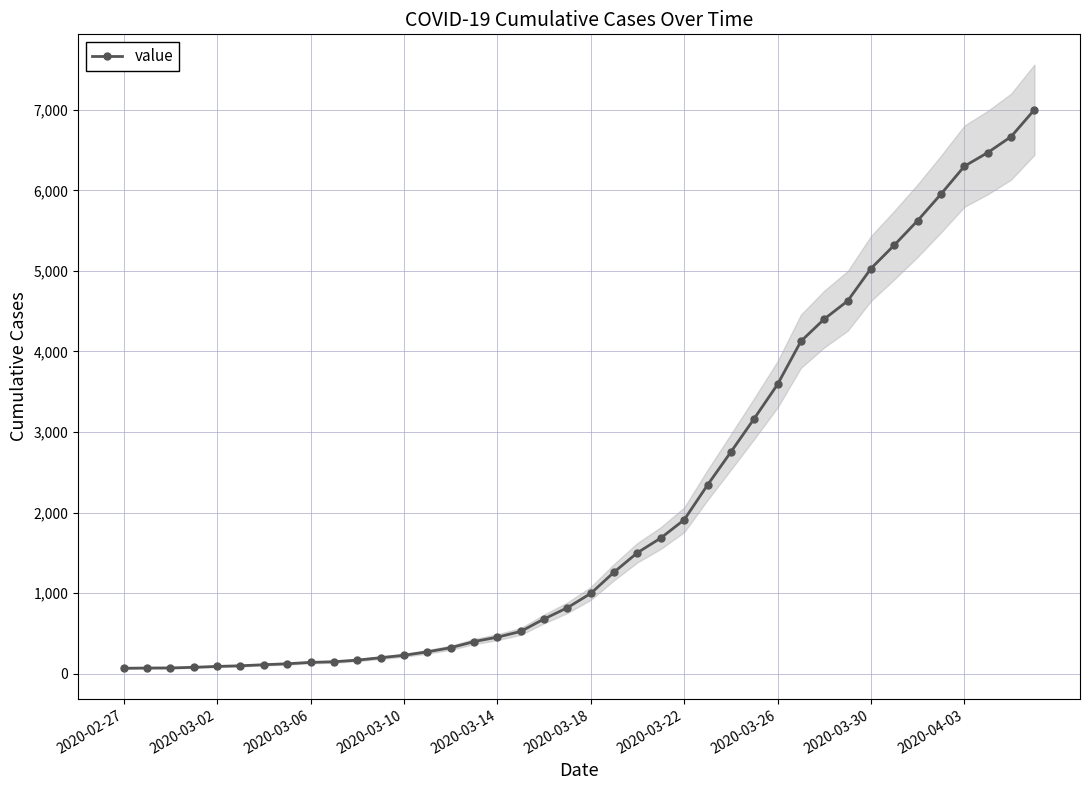

Which has a higher value, 17 or 39?

39